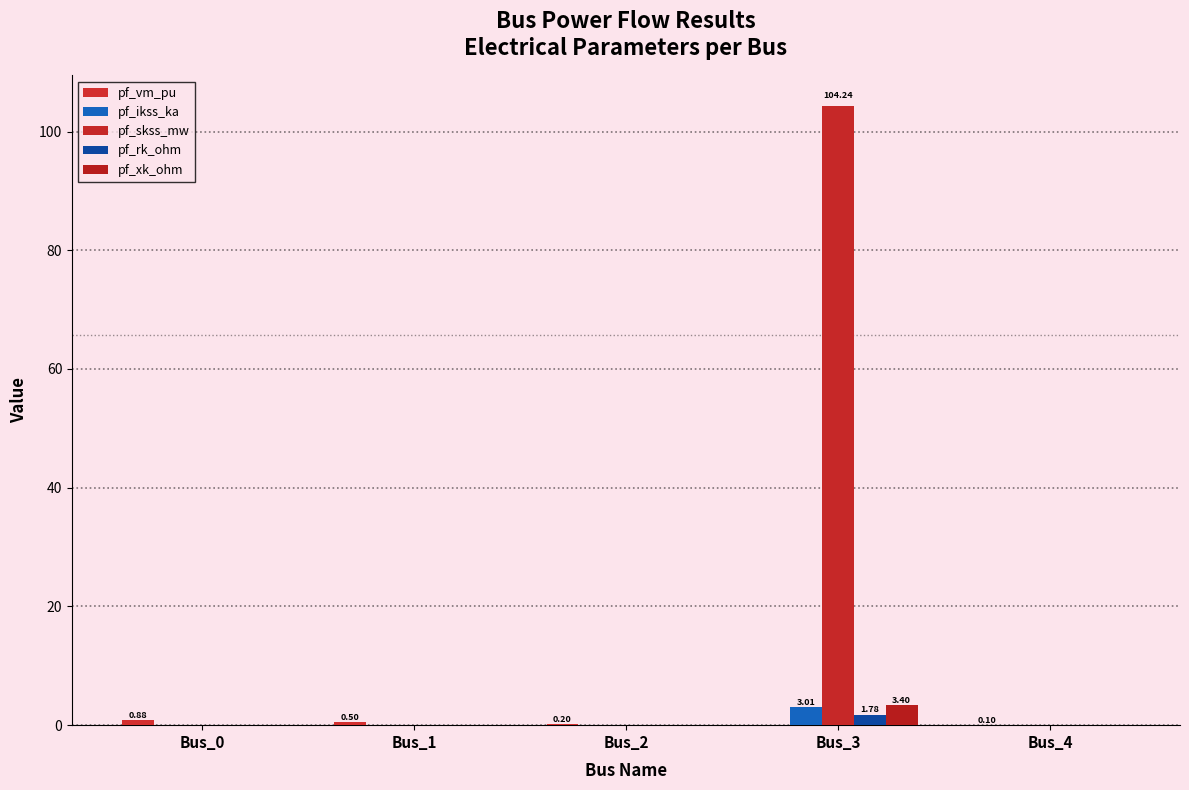

How many distinct data groups are displayed?

5